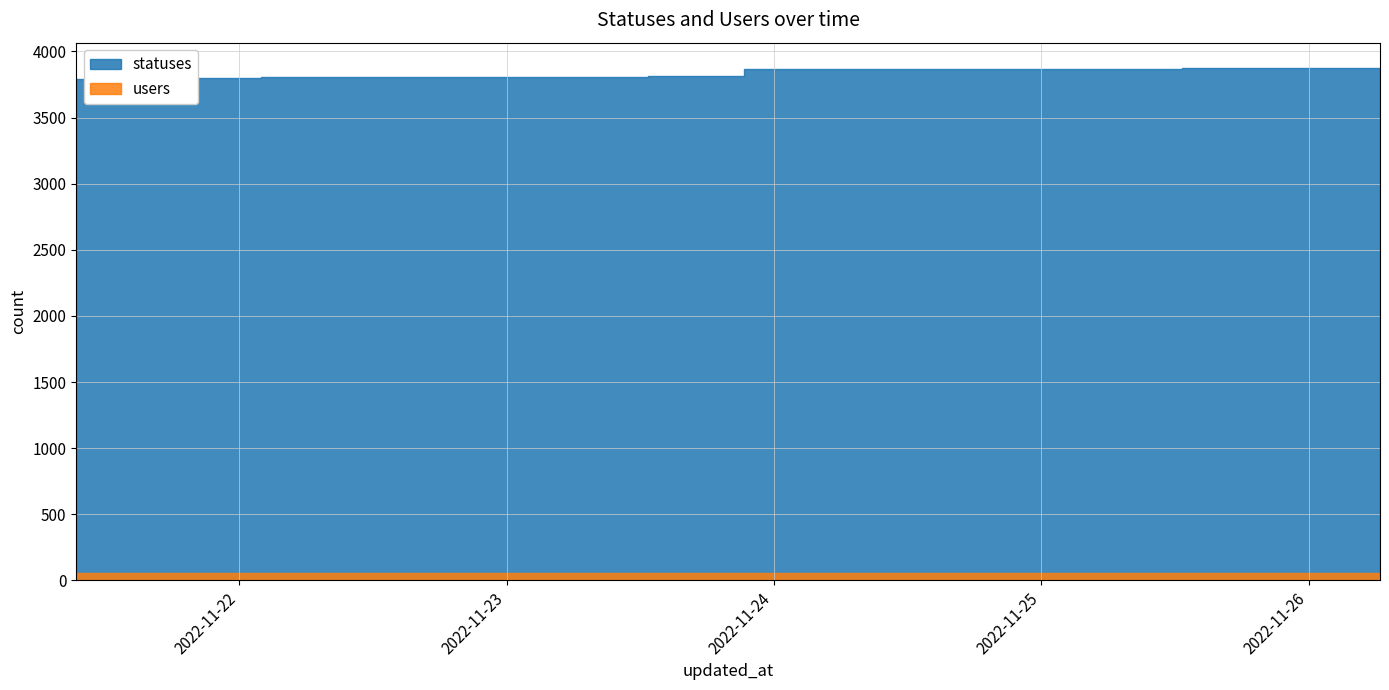

What is the minimum value for users?

56